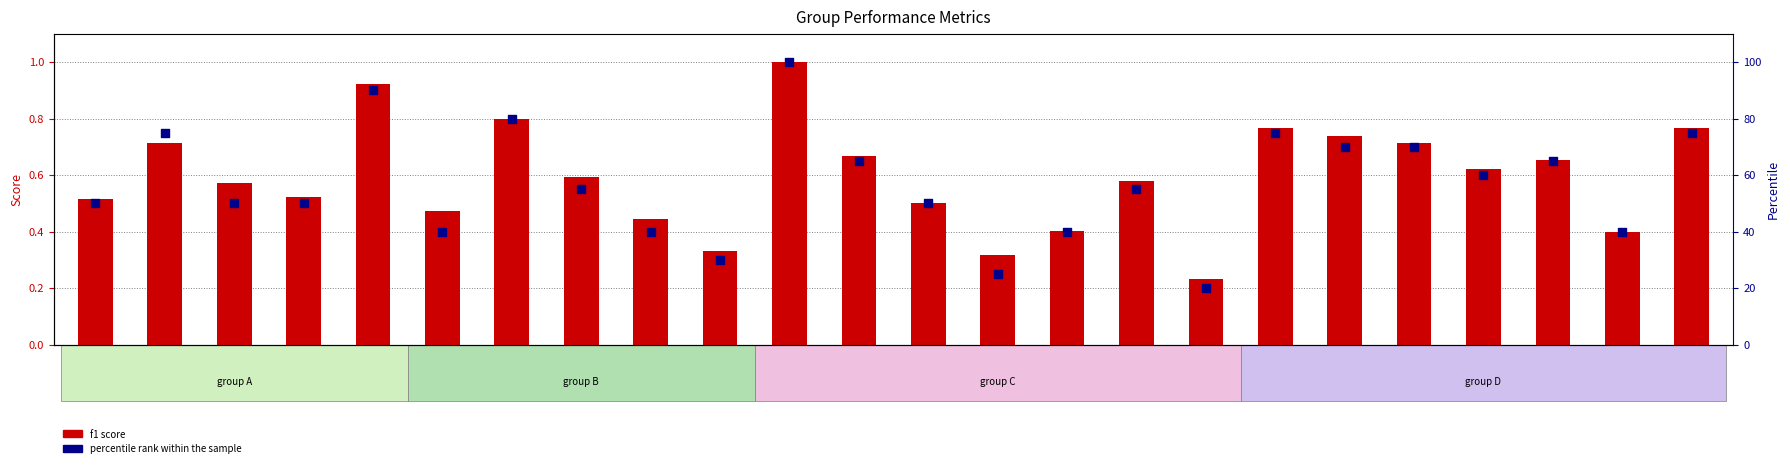

What is the total value across all series at grp 10?

30.3